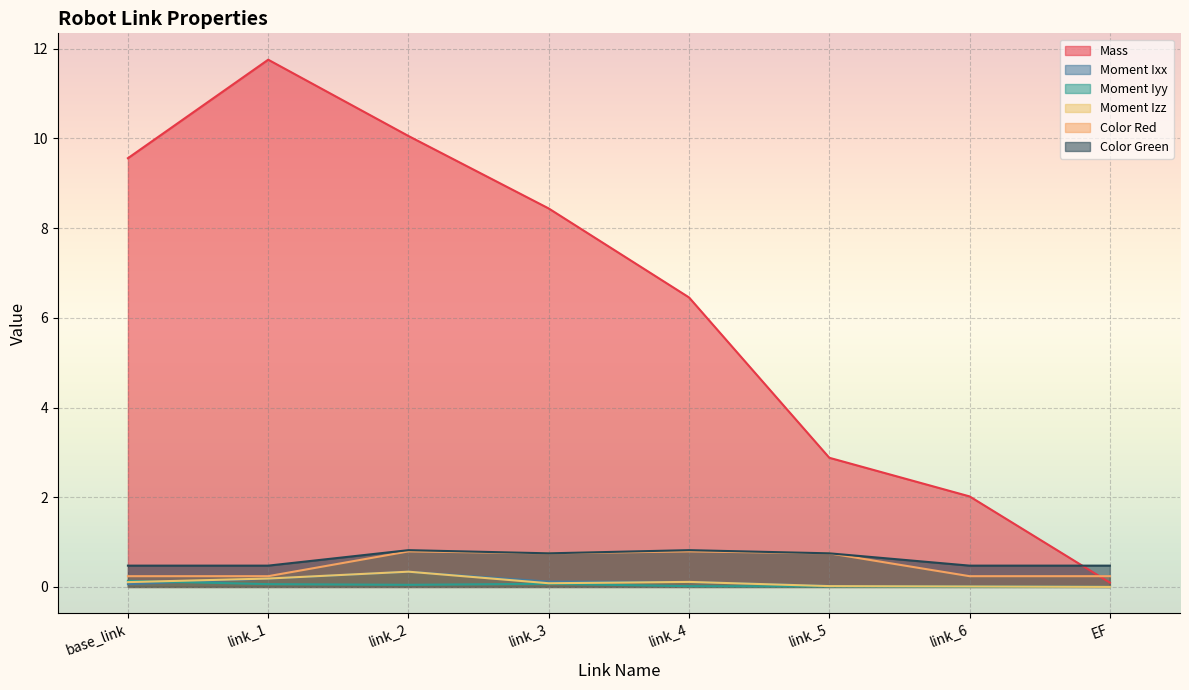

What value does the Color Green series have at link_3?

0.7